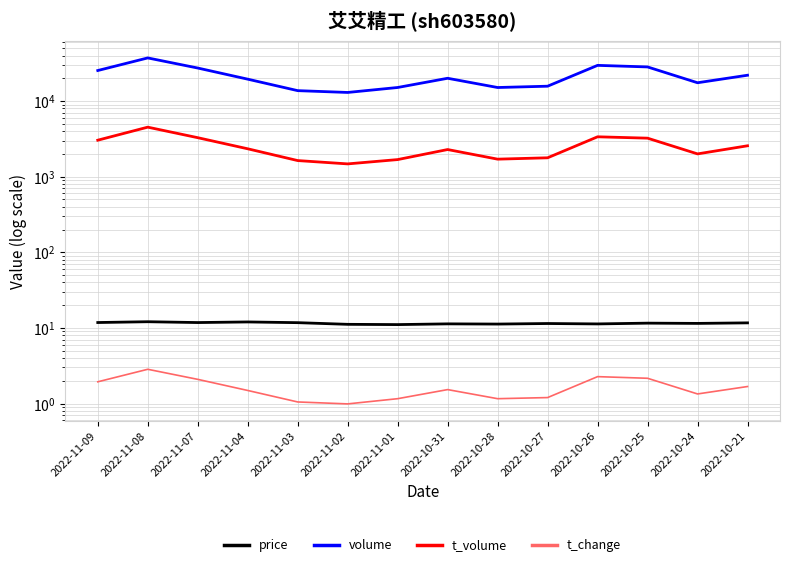

Does the chart display data point markers on the line(s)?

No